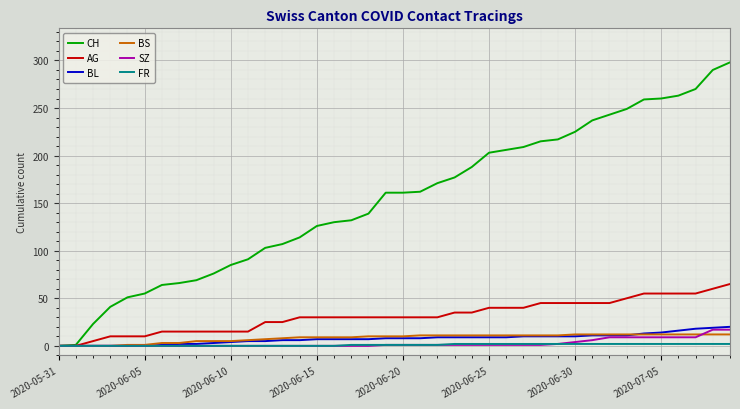

What is the difference between the second highest and minimum values in the BS series?

12